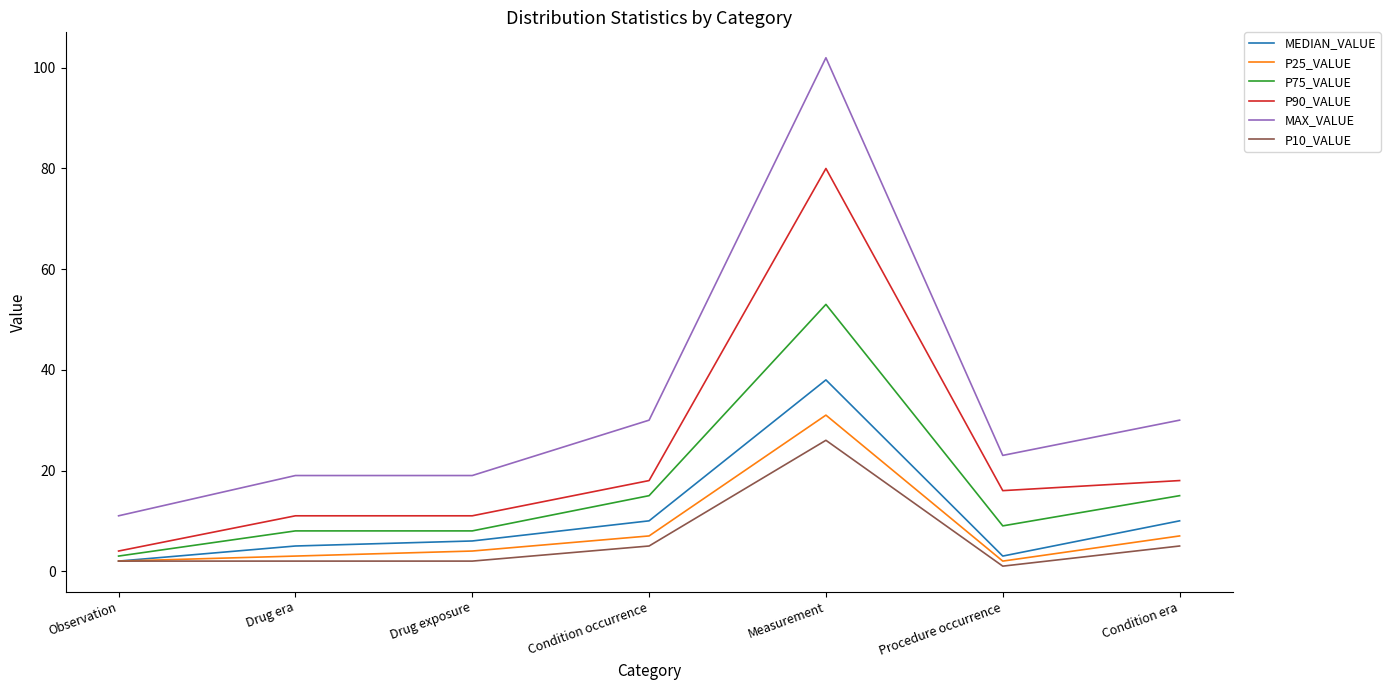

True or false: MAX_VALUE and P10_VALUE cross at least once.

False